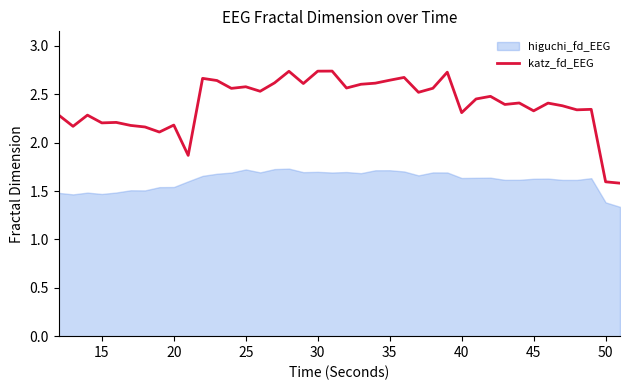

The value of katz_fd_EEG at 15 is 2.2. True or false?

True